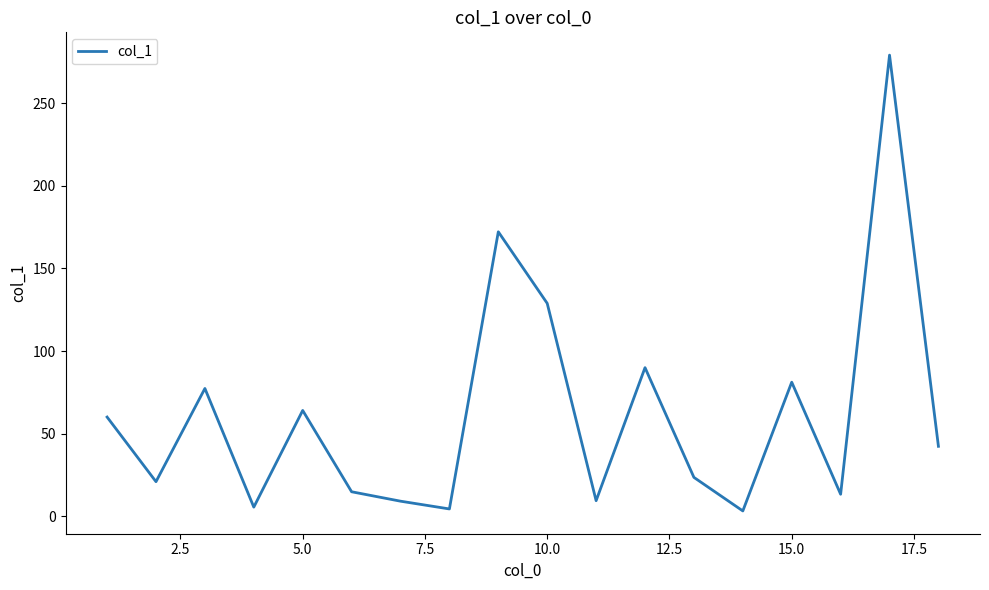

What is the difference between the maximum and minimum values?

275.8